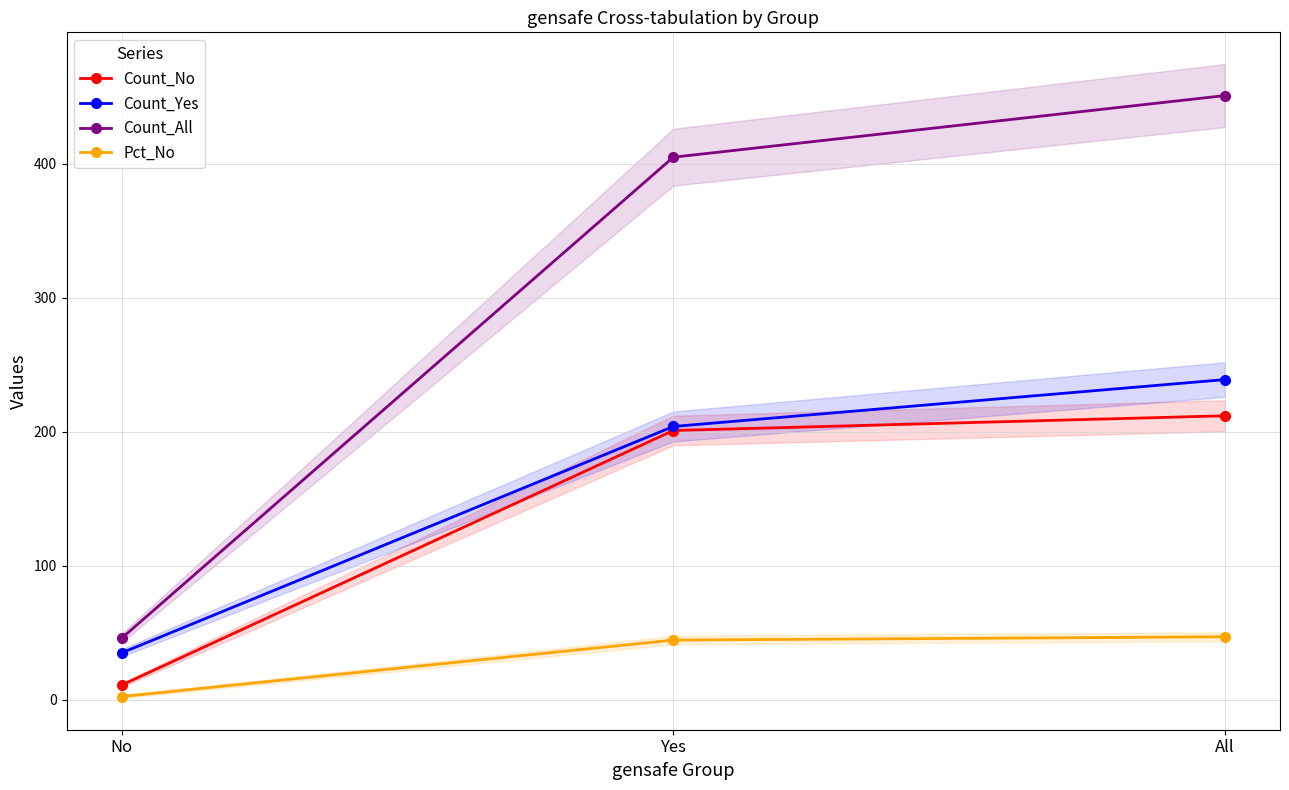

Rank the series by their maximum value, from lowest to highest.

Pct_No, Count_No, Count_Yes, Count_All